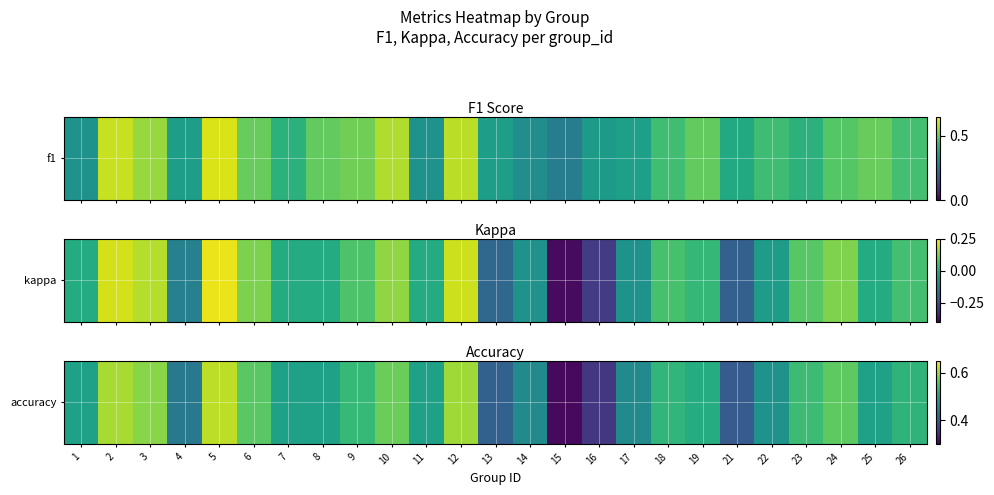

What is the smallest value displayed?

0.3